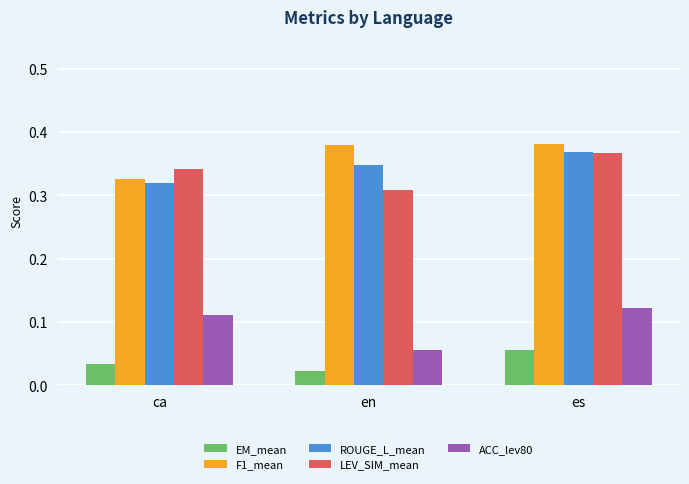

Which category has the lowest value across all series?

en